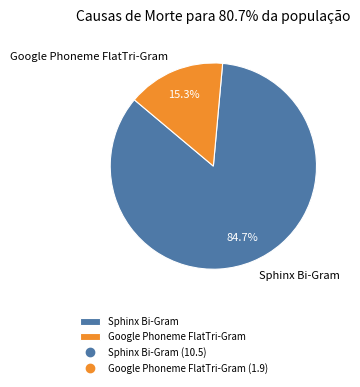

To the nearest percent, what is the difference between the largest and smallest slice percentages?

69%